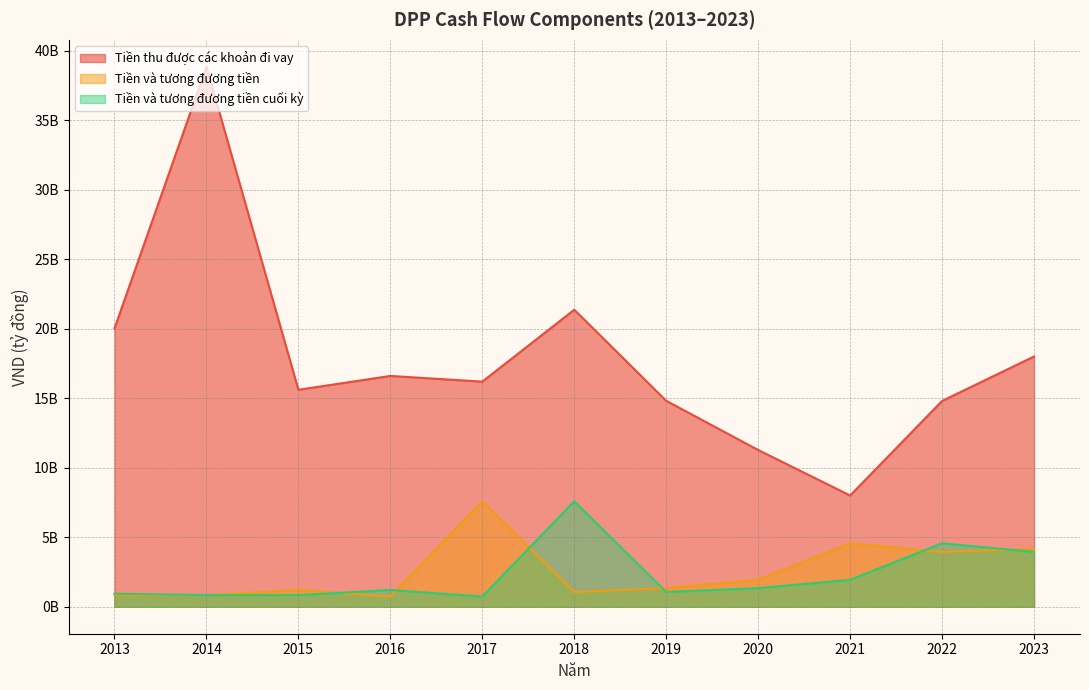

Which label corresponds to the largest value in the chart?

2014